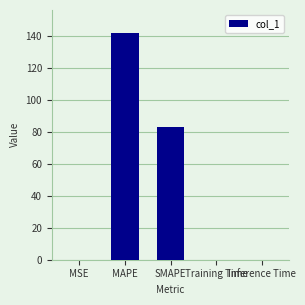

What is the sum of all values?

225.5